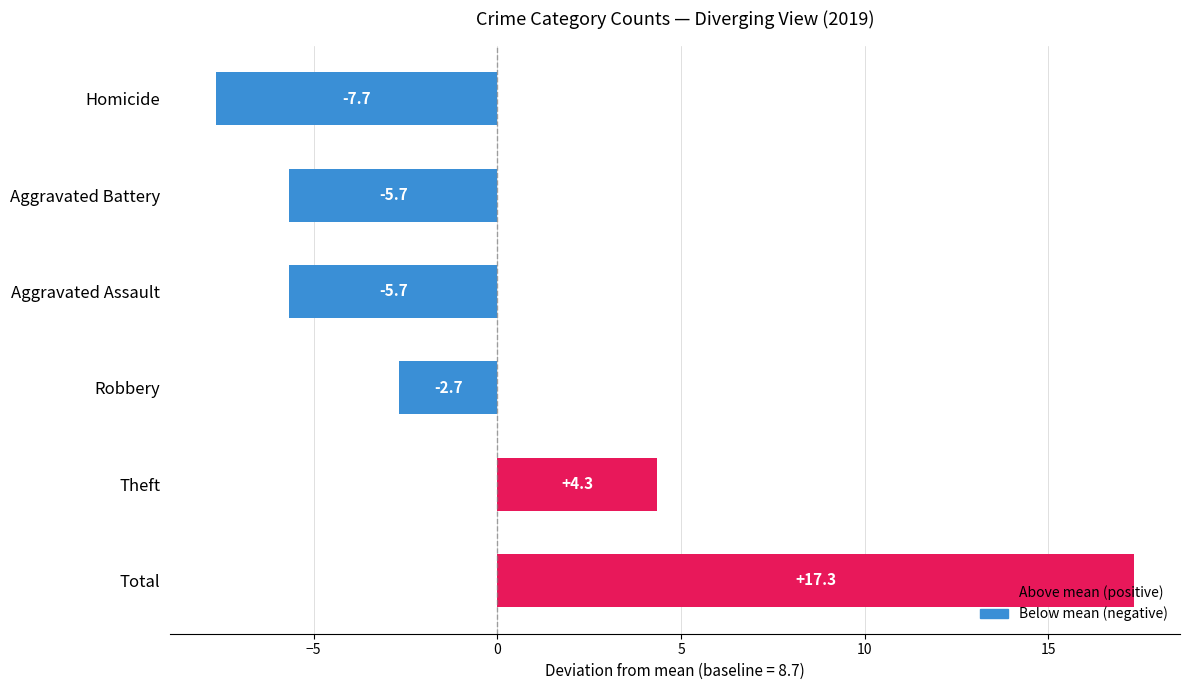

Is it true that the value at Homicide is -10.1?

False